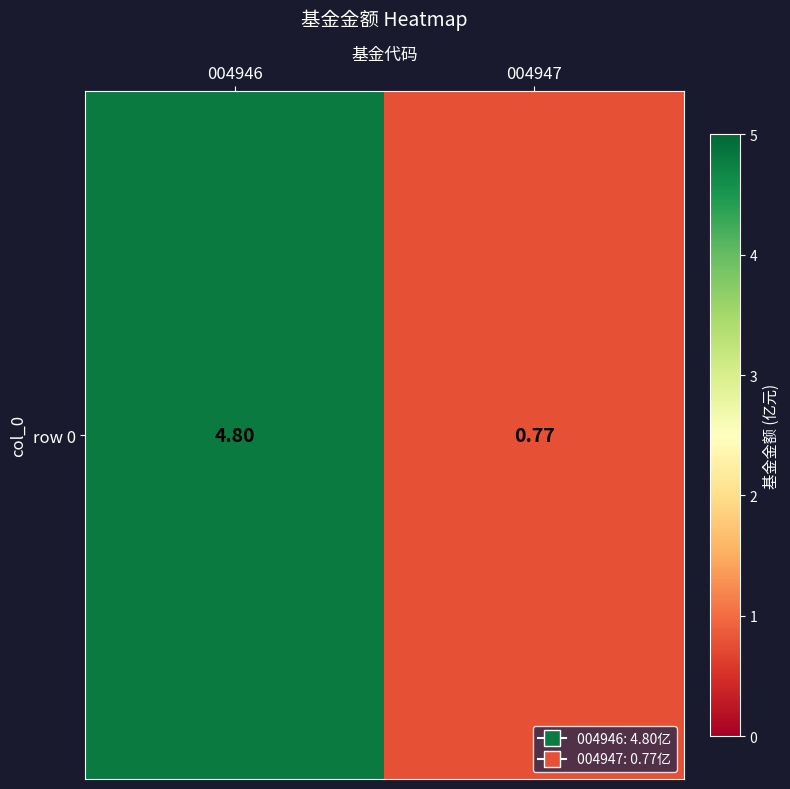

List the labels in order of value, largest first.

004946, 004947